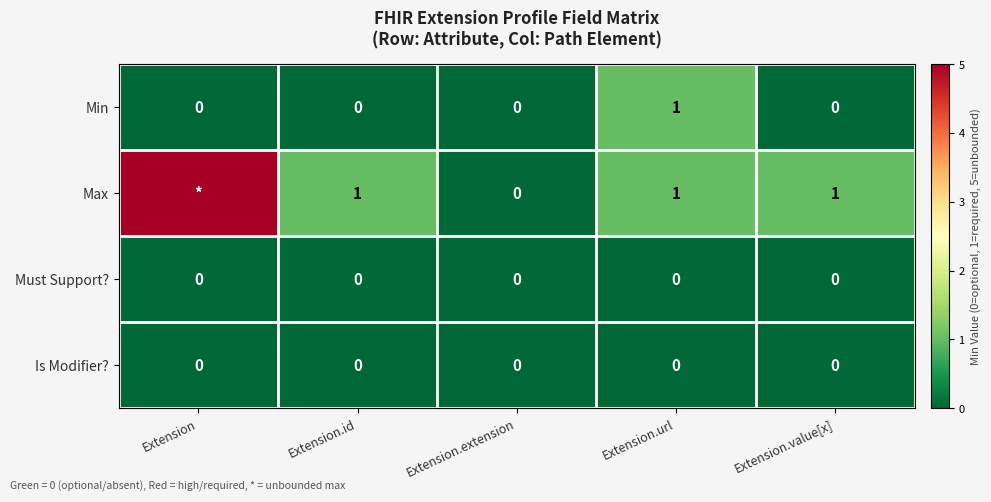

The Max series shows 1 at Extension.url. True or false?

True